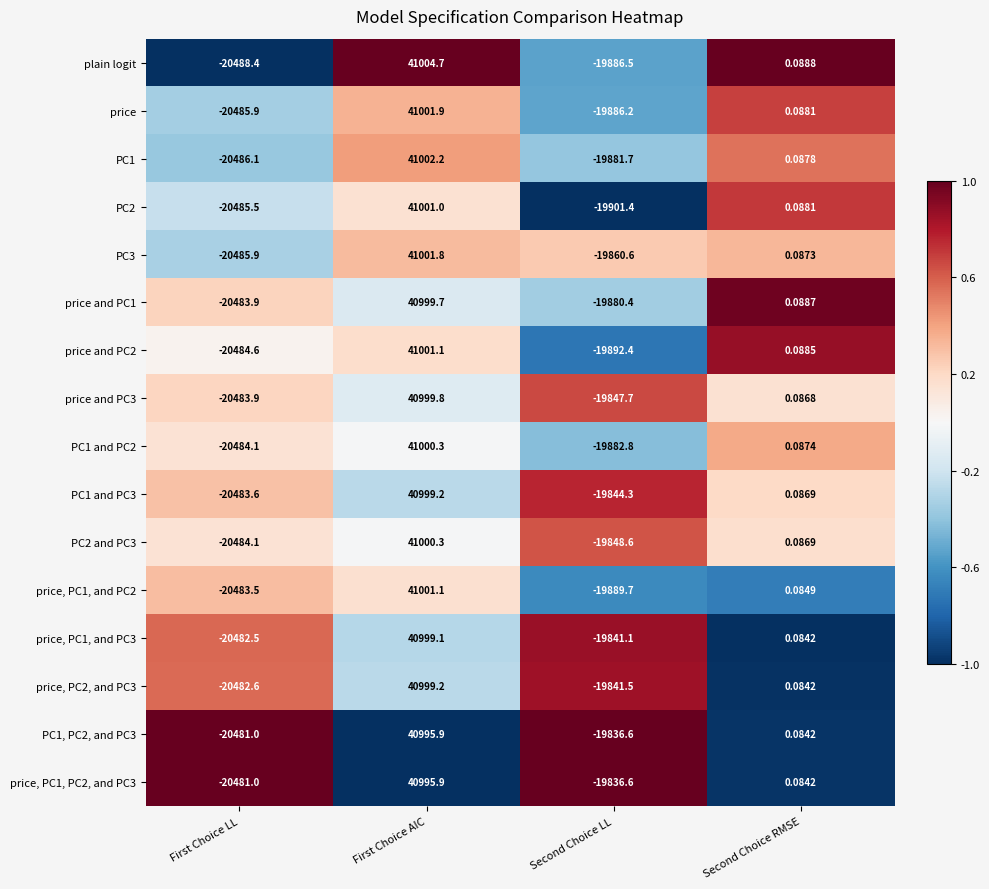

Which series has the widest spread of values?

plain logit